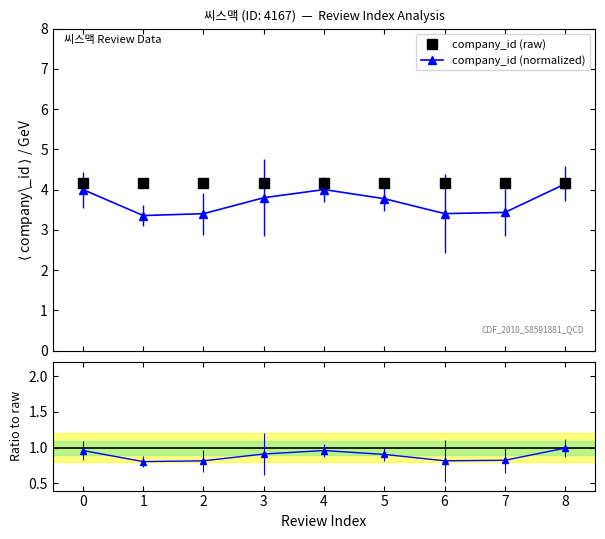

Is it true that company_id (raw) equals 4.2 at 0?

True